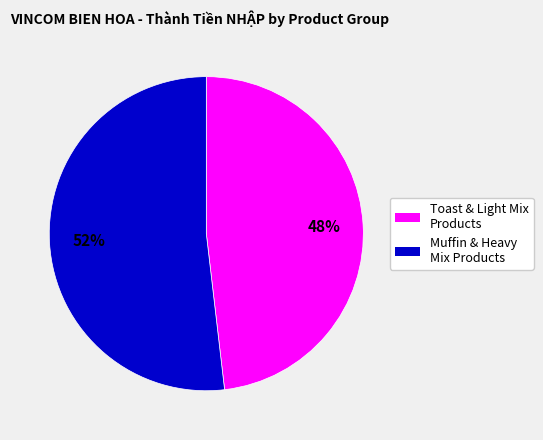

Does any single category account for the majority?

Yes